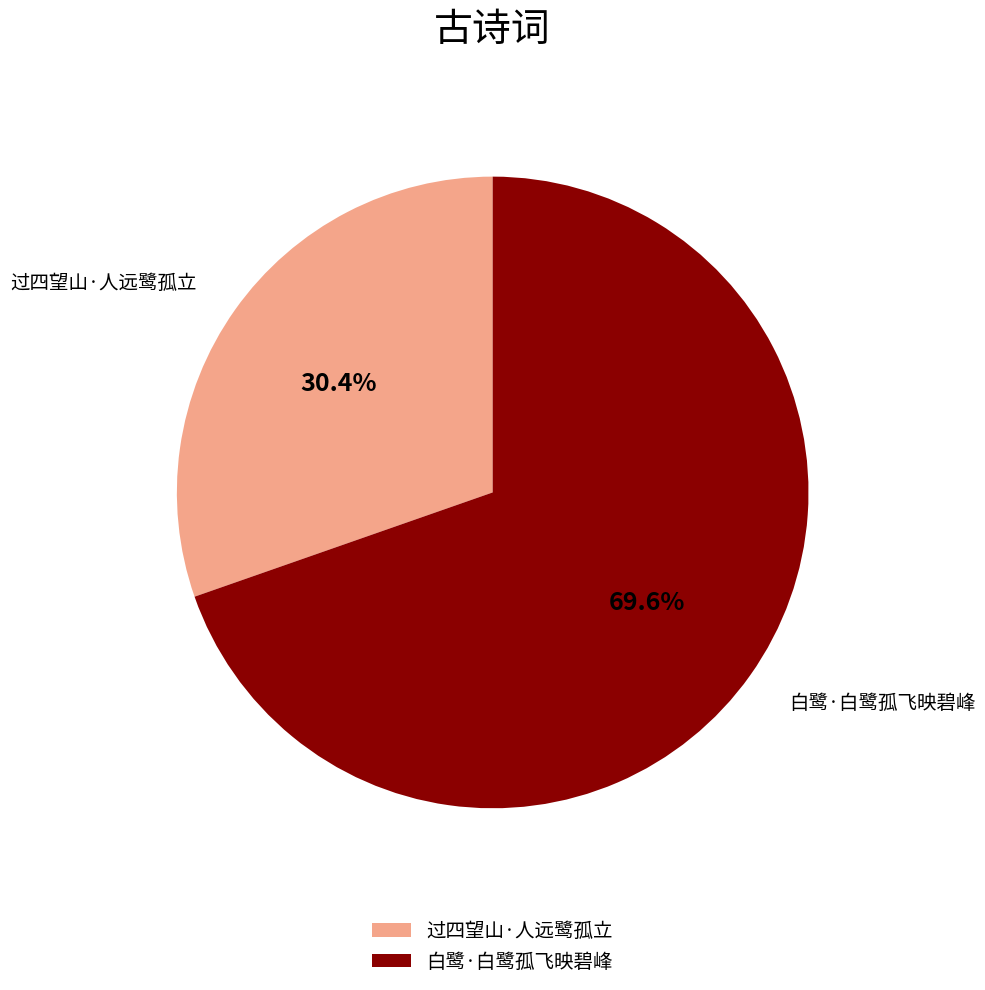

To the nearest percent, what is the combined percentage of 白鹭·白鹭孤飞映碧峰 and 过四望山·人远鹭孤立?

100%